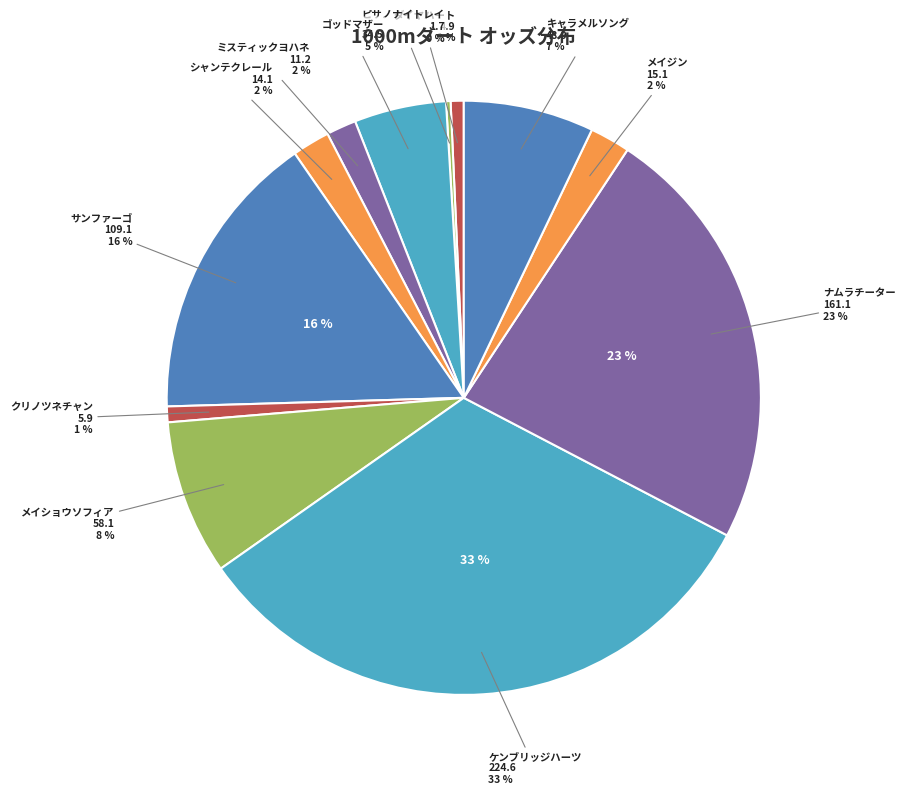

To the nearest percent, what is the combined percentage of メイショウソフィア and クリノツネチャン?

9%